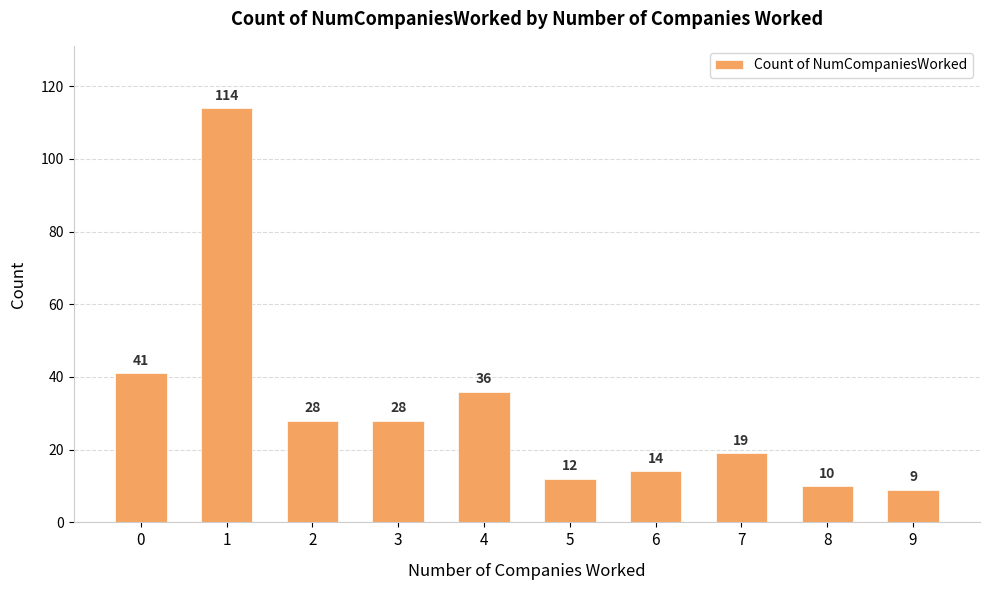

Count the number of categories in the chart.

10